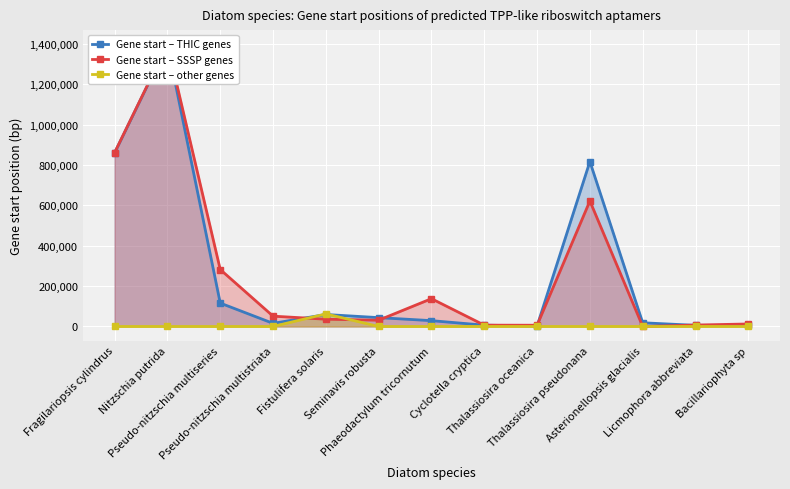

How many values in the Gene start – SSSP genes series exceed 36056?

6